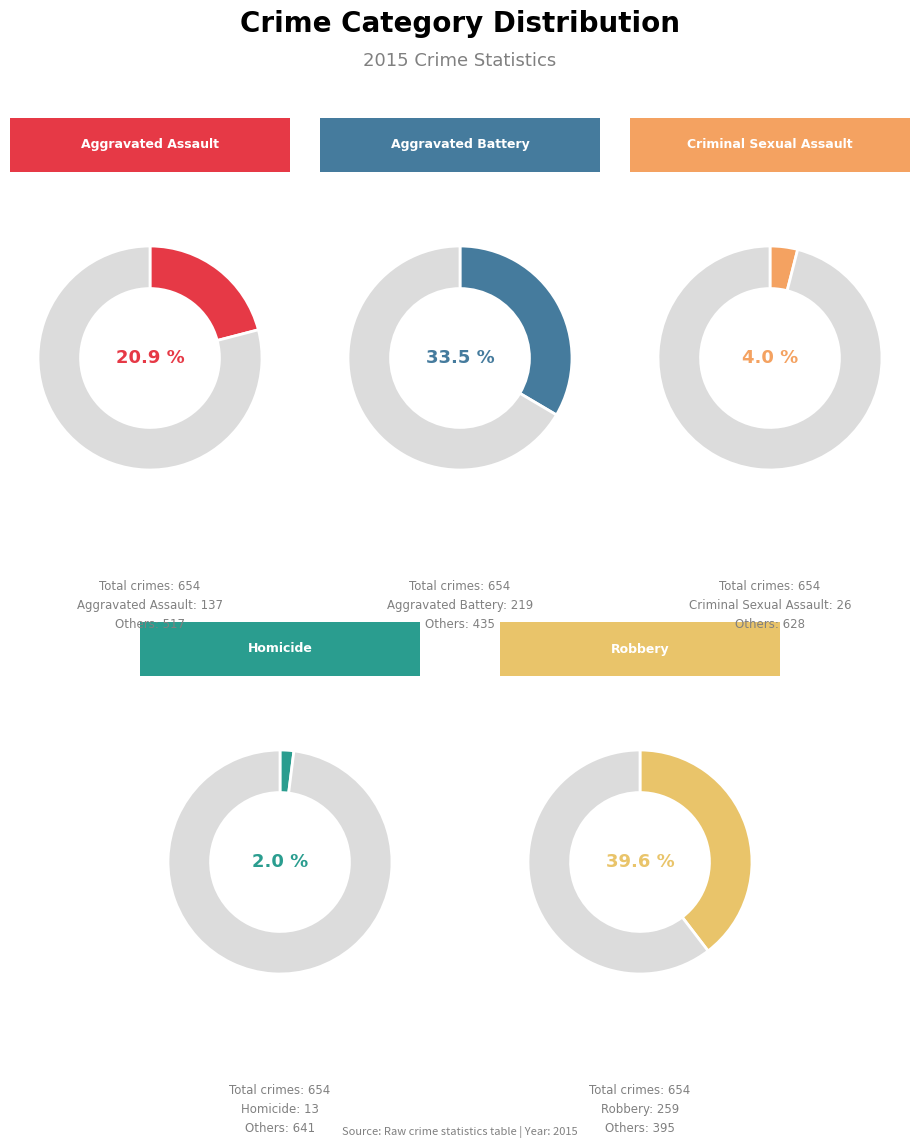

To the nearest percent, what is the combined percentage of Homicide and Aggravated Battery?

35%